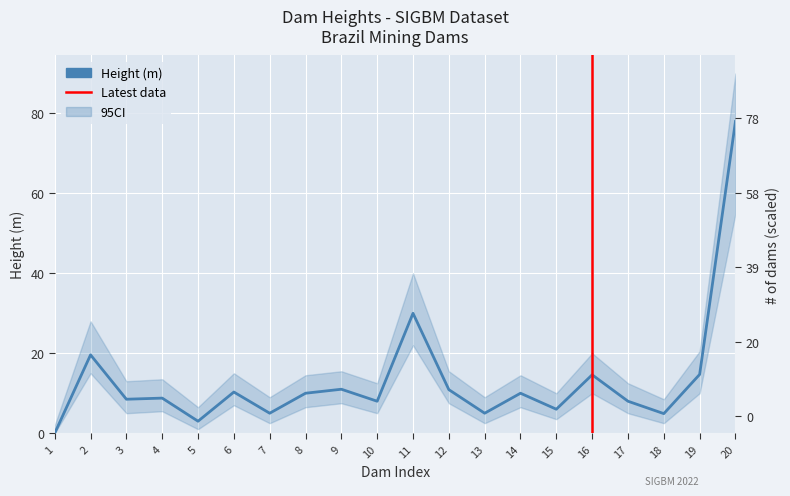

How many points are higher than both their immediate neighbors (excluding endpoints)?

7